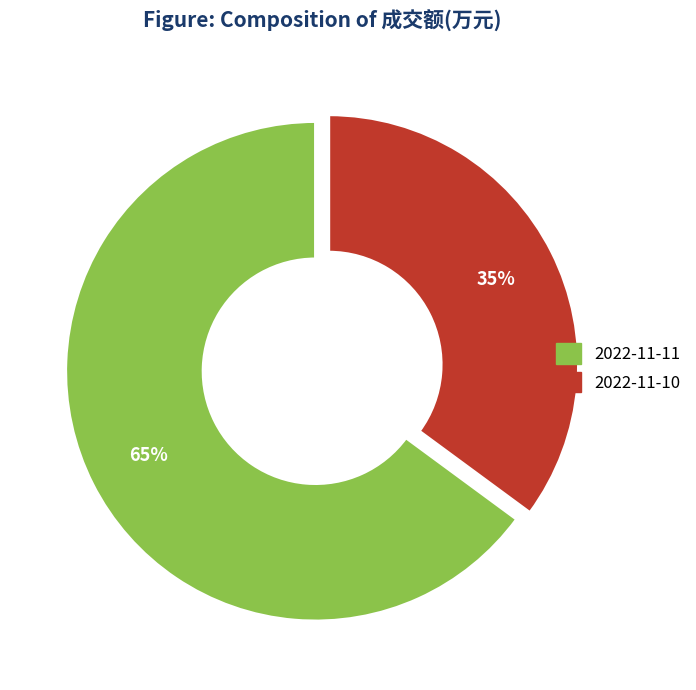

What percentage is the 2022-11-11 slice, to the nearest percent?

65%